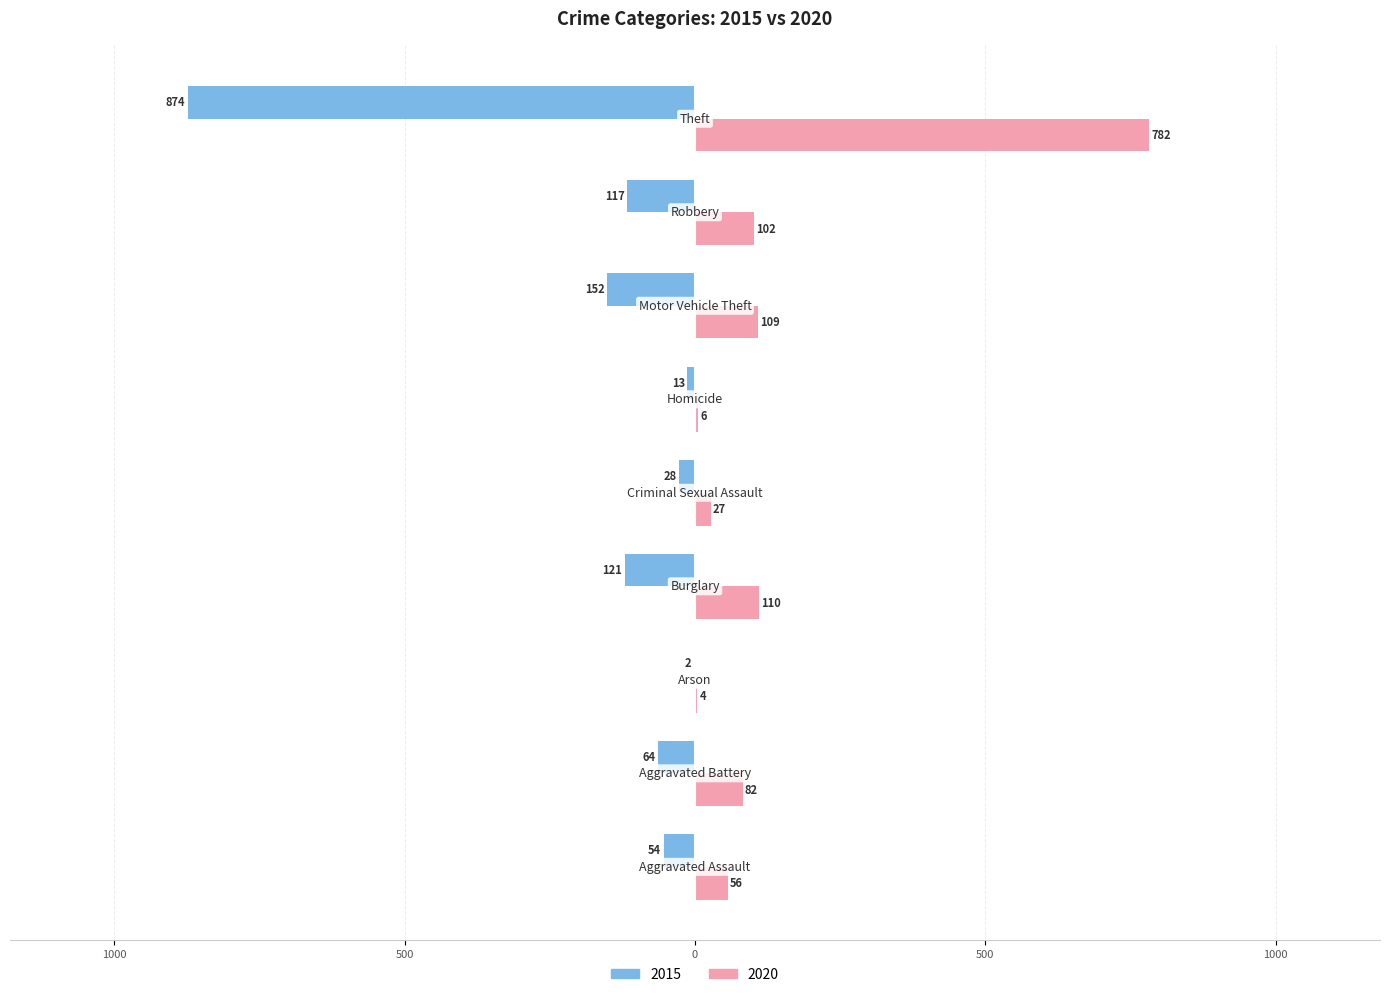

What are all the series names shown in the legend?

2015, 2020